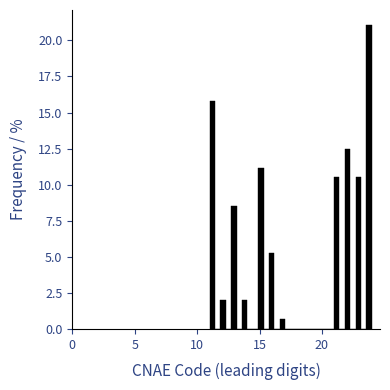

Read against the x-axis, roughly where is the centre of the tallest bar?

24.0